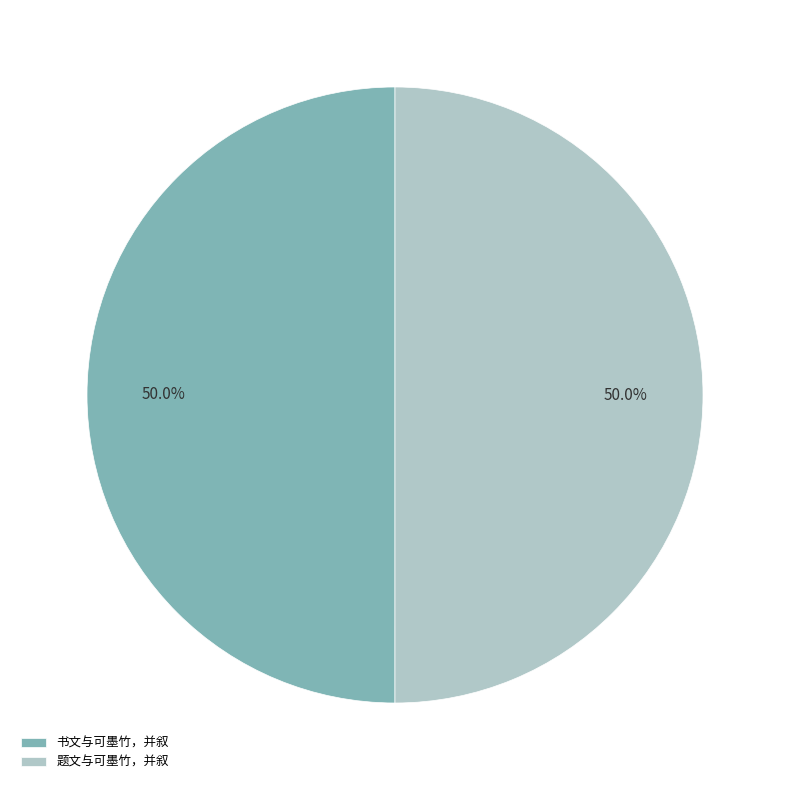

Is the sum of 书文与可墨竹，并叙 and 题文与可墨竹，并叙 greater than half?

Yes